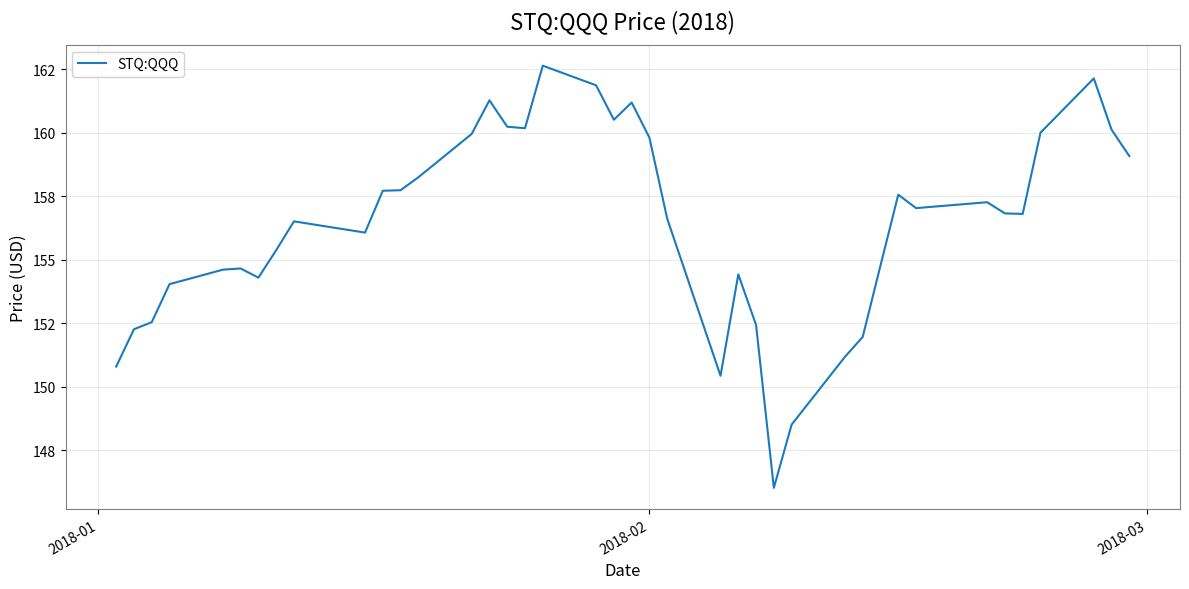

Does the chart display data point markers on the line(s)?

No